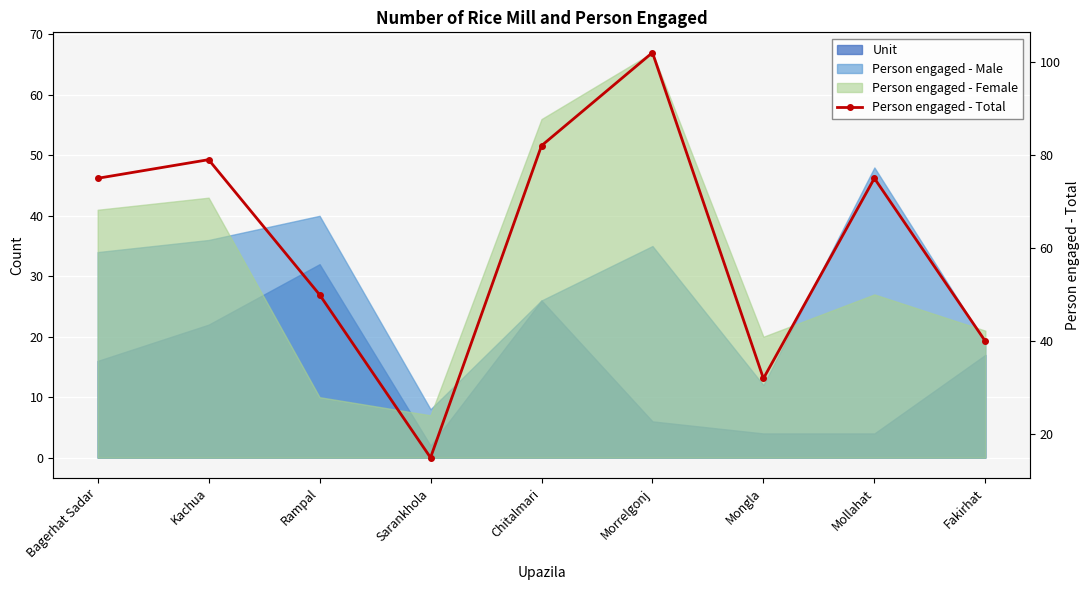

The value at Sarankhola is 23. True or false?

False